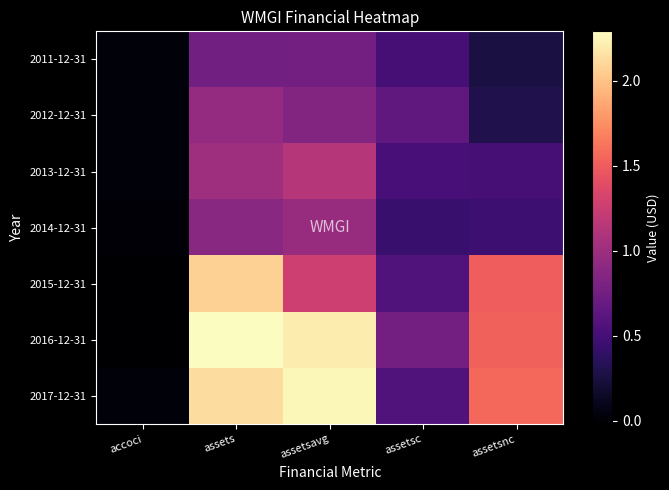

Reading left to right, transcribe all the data shown in this chart.

2011-12-31: 19061000	754580000	757208500	500533000	254047000
2012-12-31: 22534000	953453000	853678750	652145000	301308000
2013-12-31: 17953000	1007451000	1132351750	505315000	502136000
2014-12-31: 2398000	890073000	970128750	437019000	453054000
2015-12-31: -10484000	2073494000	1267974500	559884000	1513610000
2016-12-31: -19461000	2290586000	2207587000	759625000	1530961000
2017-12-31: 22290000	2128724000	2262223750	566894000	1561830000